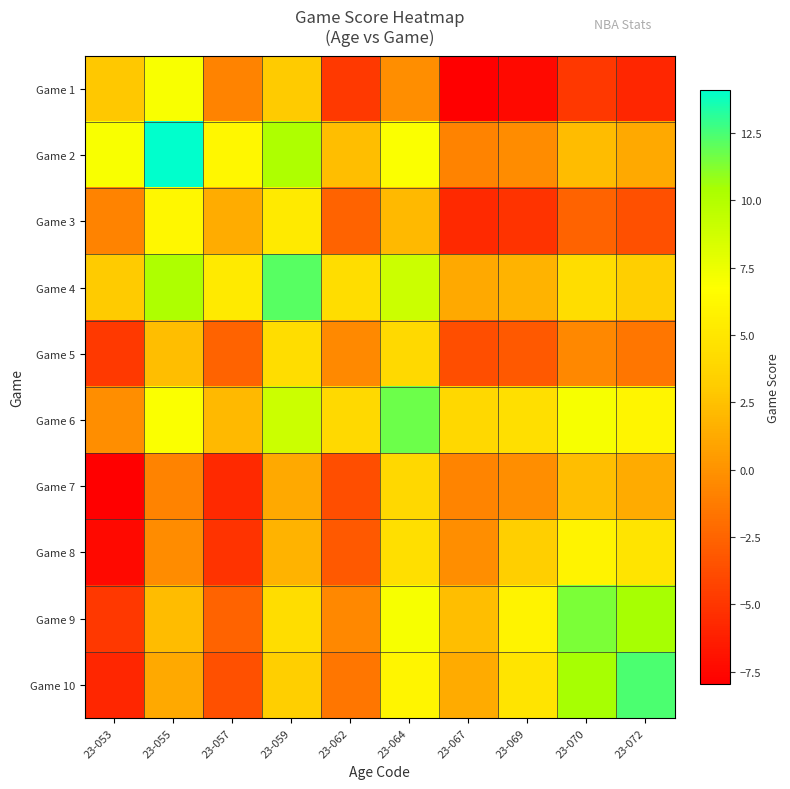

Count the number of data series in this chart.

10